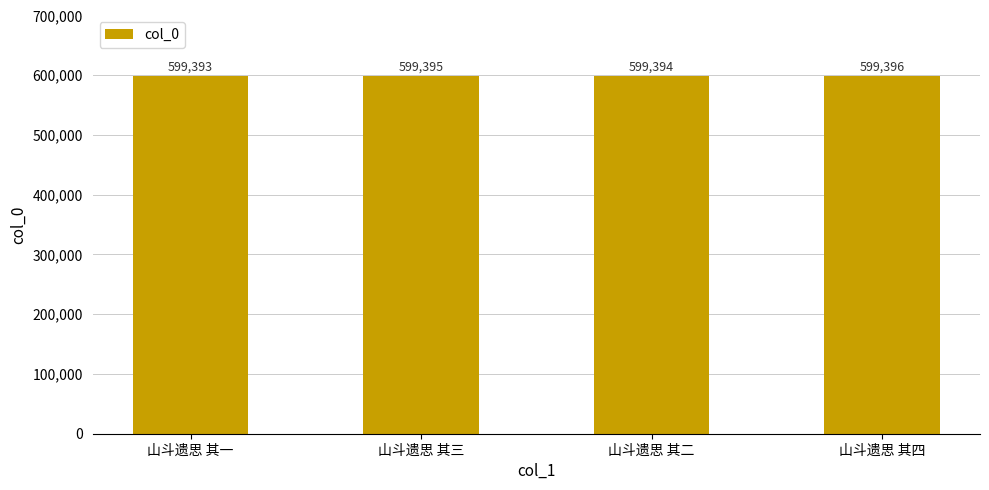

How many distinct data groups are displayed?

1